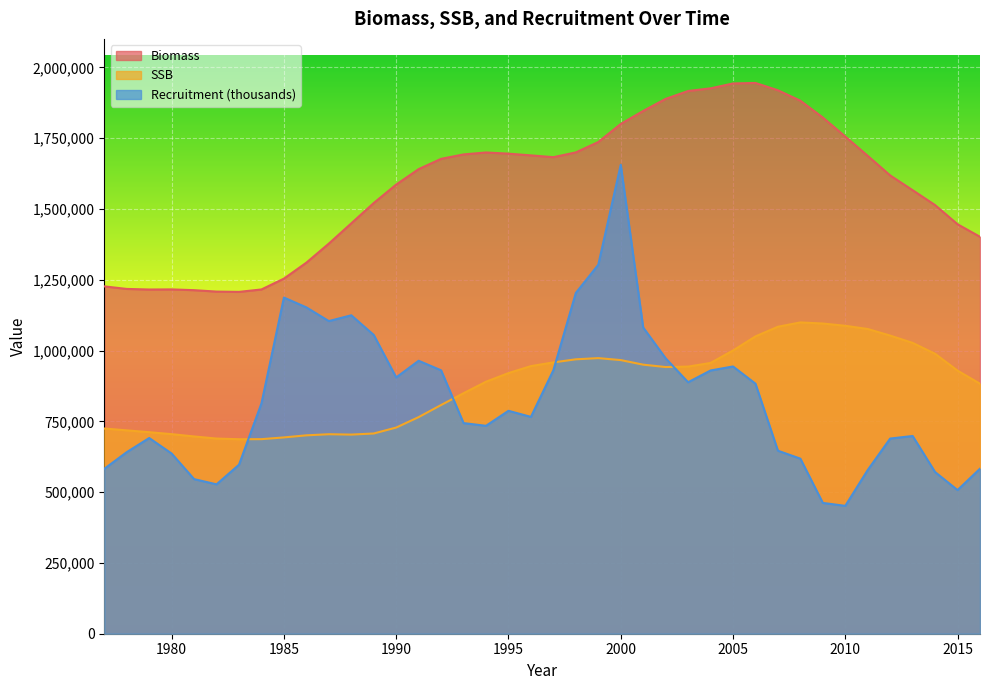

How many categories are shown in the chart?

40